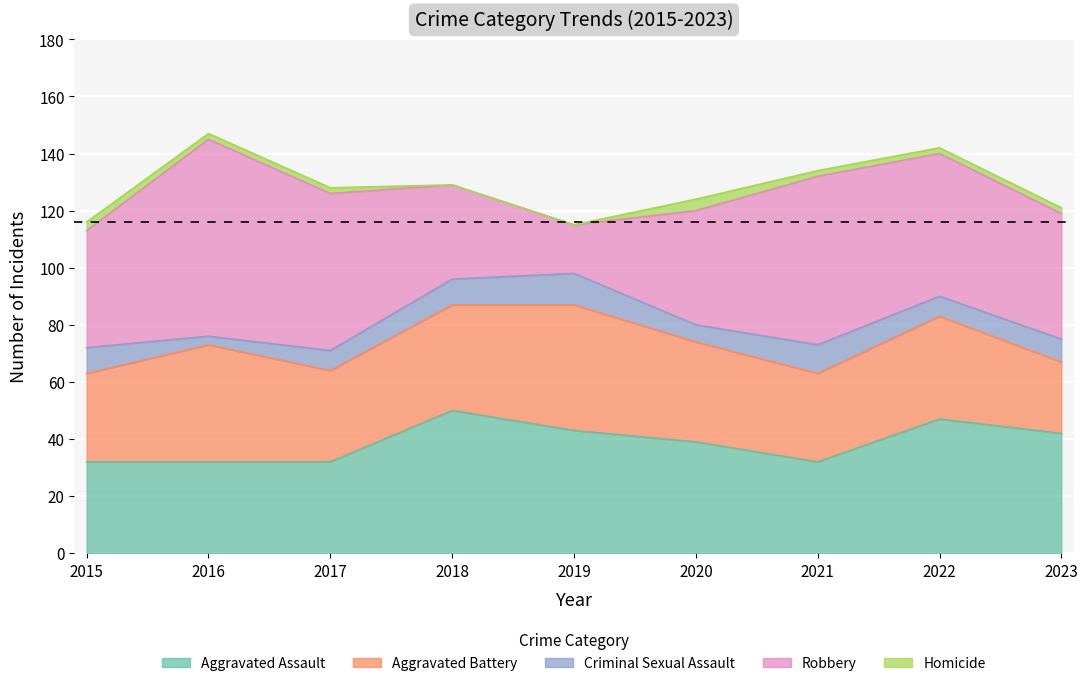

At which category is the sum across all series the highest?

2016